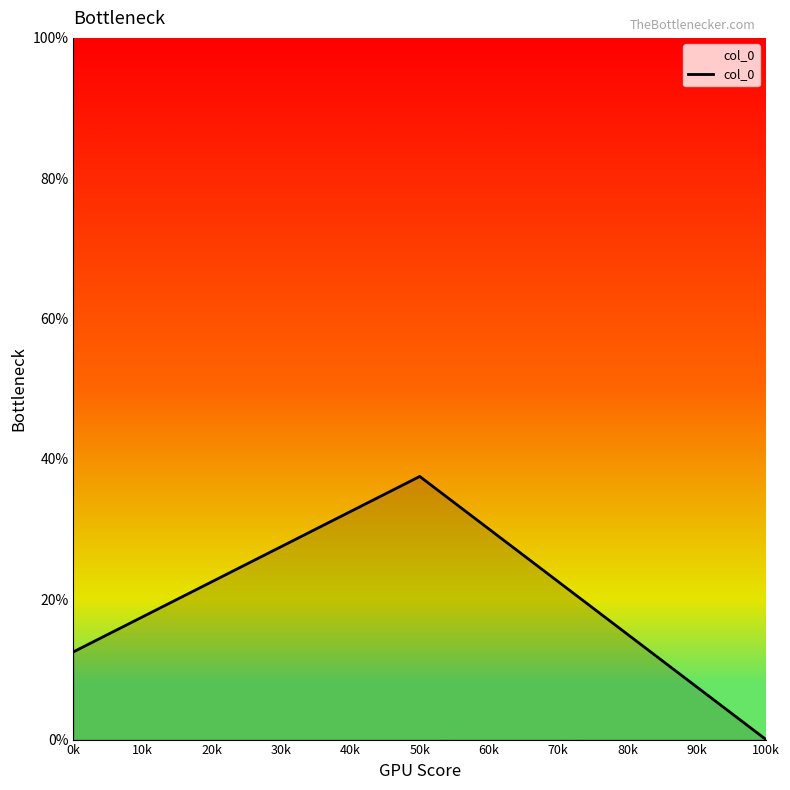

Is this an area chart (filled region under the line)?

Yes